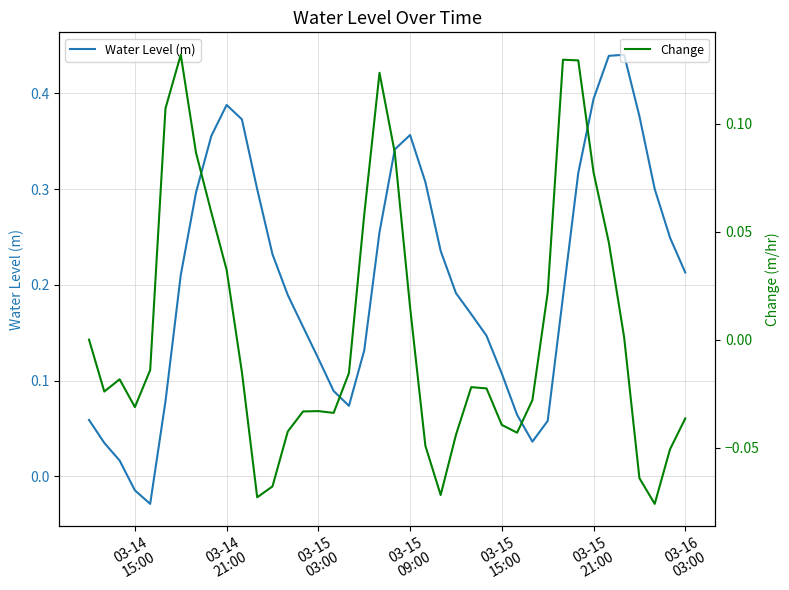

List the series in order of their overall mean, lowest first.

Change, Water Level (m)